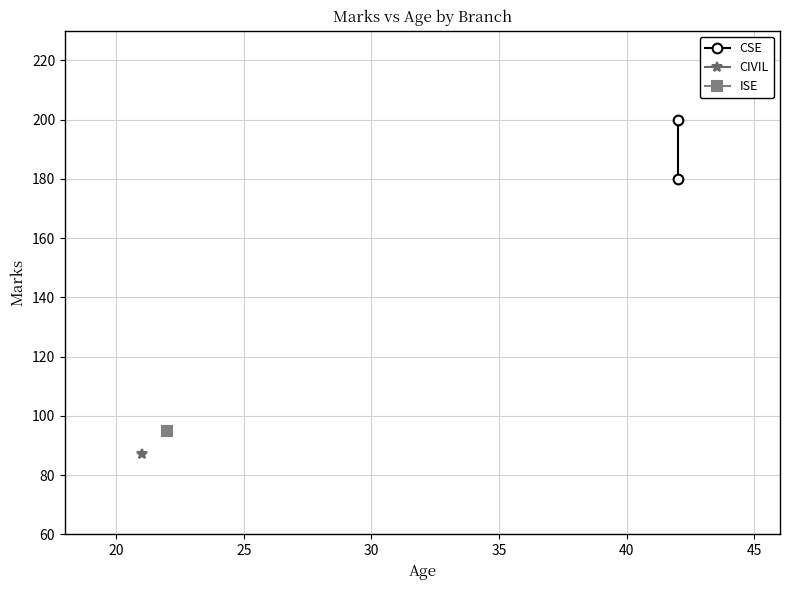

How many lines are shown in the chart?

1